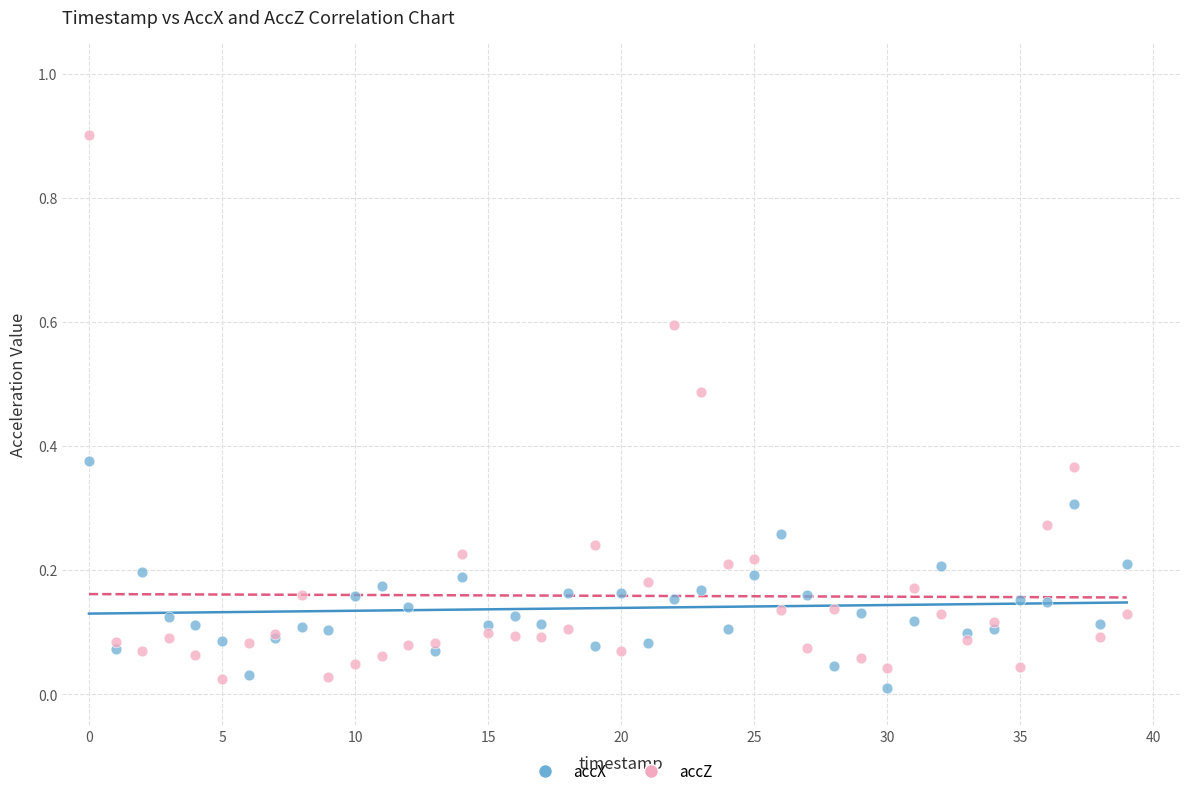

Which series has the widest spread of Y values?

accZ